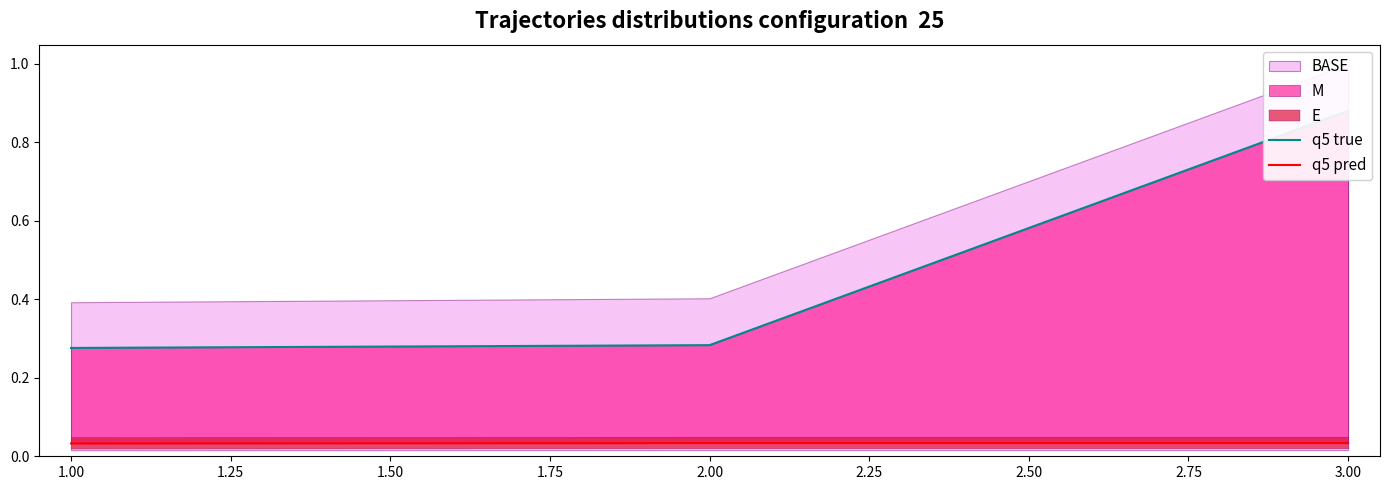

Reading left to right, transcribe all the data shown in this chart.

q5 true: 0.3	0.3	0.9
q5 pred: 0.0	0.0	0.0